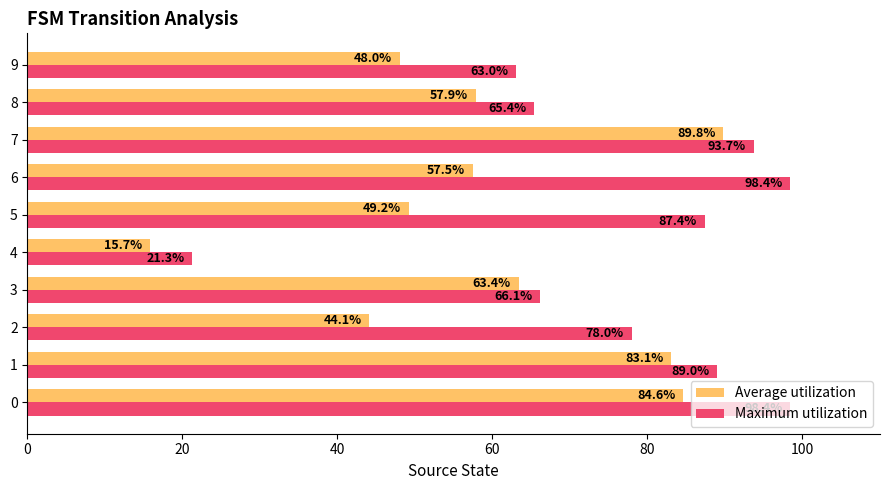

At which category is the sum across all series the highest?

7